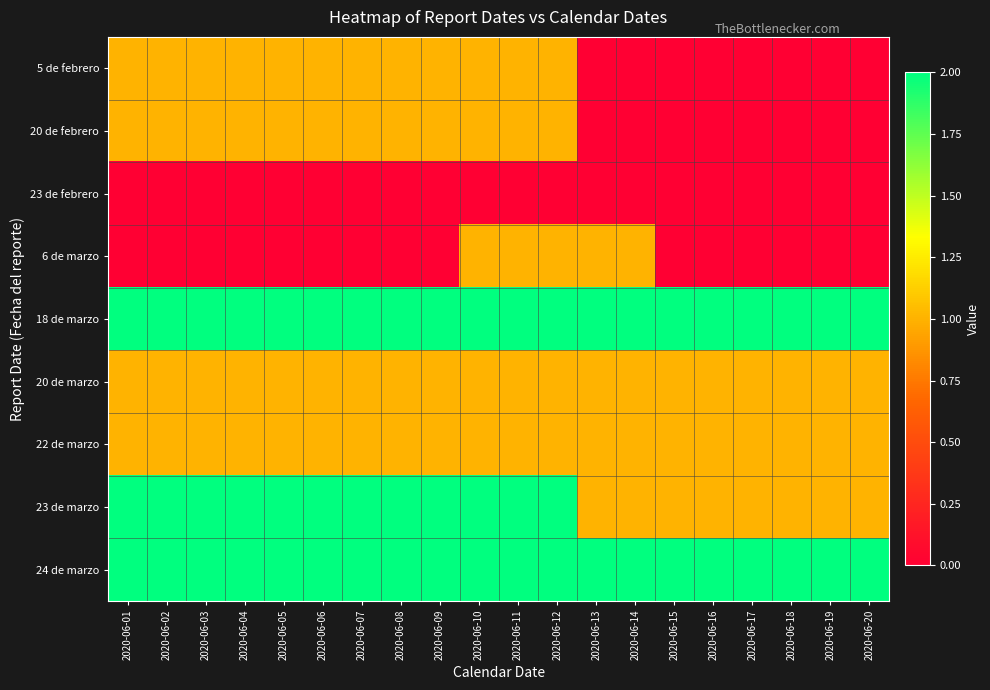

Reading left to right, what are all the values shown in this chart?

5 de febrero: 2020-06-01=1	2020-06-02=1	2020-06-03=1	2020-06-04=1	2020-06-05=1	2020-06-06=1	2020-06-07=1	2020-06-08=1	2020-06-09=1	2020-06-10=1	2020-06-11=1	2020-06-12=1	2020-06-13=0	2020-06-14=0	2020-06-15=0	2020-06-16=0	2020-06-17=0	2020-06-18=0	2020-06-19=0	2020-06-20=0
20 de febrero: 2020-06-01=1	2020-06-02=1	2020-06-03=1	2020-06-04=1	2020-06-05=1	2020-06-06=1	2020-06-07=1	2020-06-08=1	2020-06-09=1	2020-06-10=1	2020-06-11=1	2020-06-12=1	2020-06-13=0	2020-06-14=0	2020-06-15=0	2020-06-16=0	2020-06-17=0	2020-06-18=0	2020-06-19=0	2020-06-20=0
23 de febrero: 2020-06-01=0	2020-06-02=0	2020-06-03=0	2020-06-04=0	2020-06-05=0	2020-06-06=0	2020-06-07=0	2020-06-08=0	2020-06-09=0	2020-06-10=0	2020-06-11=0	2020-06-12=0	2020-06-13=0	2020-06-14=0	2020-06-15=0	2020-06-16=0	2020-06-17=0	2020-06-18=0	2020-06-19=0	2020-06-20=0
6 de marzo: 2020-06-01=0	2020-06-02=0	2020-06-03=0	2020-06-04=0	2020-06-05=0	2020-06-06=0	2020-06-07=0	2020-06-08=0	2020-06-09=0	2020-06-10=1	2020-06-11=1	2020-06-12=1	2020-06-13=1	2020-06-14=1	2020-06-15=0	2020-06-16=0	2020-06-17=0	2020-06-18=0	2020-06-19=0	2020-06-20=0
18 de marzo: 2020-06-01=2	2020-06-02=2	2020-06-03=2	2020-06-04=2	2020-06-05=2	2020-06-06=2	2020-06-07=2	2020-06-08=2	2020-06-09=2	2020-06-10=2	2020-06-11=2	2020-06-12=2	2020-06-13=2	2020-06-14=2	2020-06-15=2	2020-06-16=2	2020-06-17=2	2020-06-18=2	2020-06-19=2	2020-06-20=2
20 de marzo: 2020-06-01=1	2020-06-02=1	2020-06-03=1	2020-06-04=1	2020-06-05=1	2020-06-06=1	2020-06-07=1	2020-06-08=1	2020-06-09=1	2020-06-10=1	2020-06-11=1	2020-06-12=1	2020-06-13=1	2020-06-14=1	2020-06-15=1	2020-06-16=1	2020-06-17=1	2020-06-18=1	2020-06-19=1	2020-06-20=1
22 de marzo: 2020-06-01=1	2020-06-02=1	2020-06-03=1	2020-06-04=1	2020-06-05=1	2020-06-06=1	2020-06-07=1	2020-06-08=1	2020-06-09=1	2020-06-10=1	2020-06-11=1	2020-06-12=1	2020-06-13=1	2020-06-14=1	2020-06-15=1	2020-06-16=1	2020-06-17=1	2020-06-18=1	2020-06-19=1	2020-06-20=1
23 de marzo: 2020-06-01=2	2020-06-02=2	2020-06-03=2	2020-06-04=2	2020-06-05=2	2020-06-06=2	2020-06-07=2	2020-06-08=2	2020-06-09=2	2020-06-10=2	2020-06-11=2	2020-06-12=2	2020-06-13=1	2020-06-14=1	2020-06-15=1	2020-06-16=1	2020-06-17=1	2020-06-18=1	2020-06-19=1	2020-06-20=1
24 de marzo: 2020-06-01=2	2020-06-02=2	2020-06-03=2	2020-06-04=2	2020-06-05=2	2020-06-06=2	2020-06-07=2	2020-06-08=2	2020-06-09=2	2020-06-10=2	2020-06-11=2	2020-06-12=2	2020-06-13=2	2020-06-14=2	2020-06-15=2	2020-06-16=2	2020-06-17=2	2020-06-18=2	2020-06-19=2	2020-06-20=2